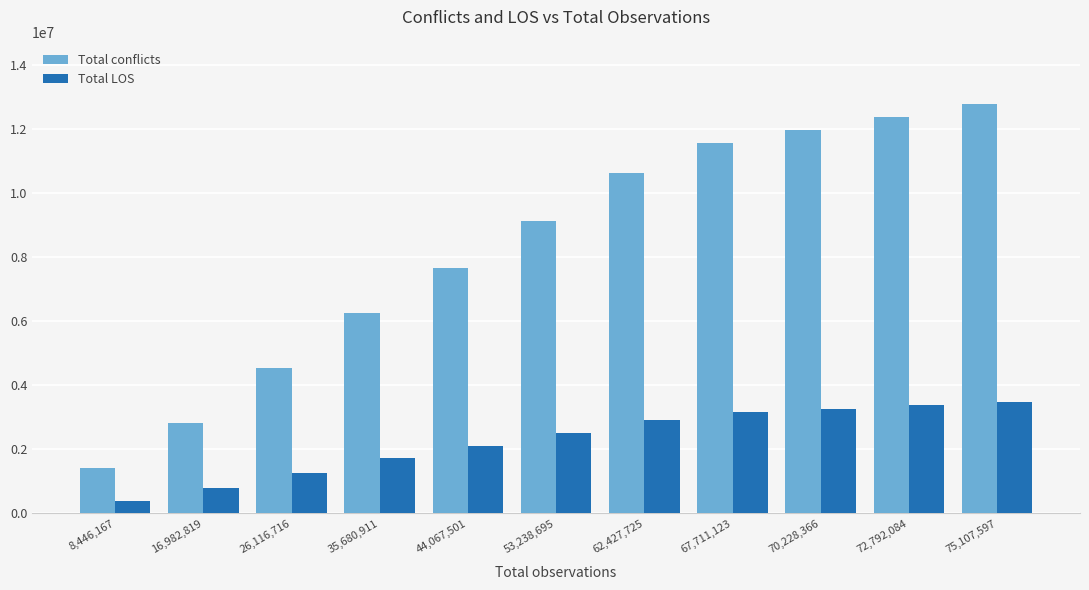

List the series in order of their overall mean, lowest first.

Total LOS, Total conflicts